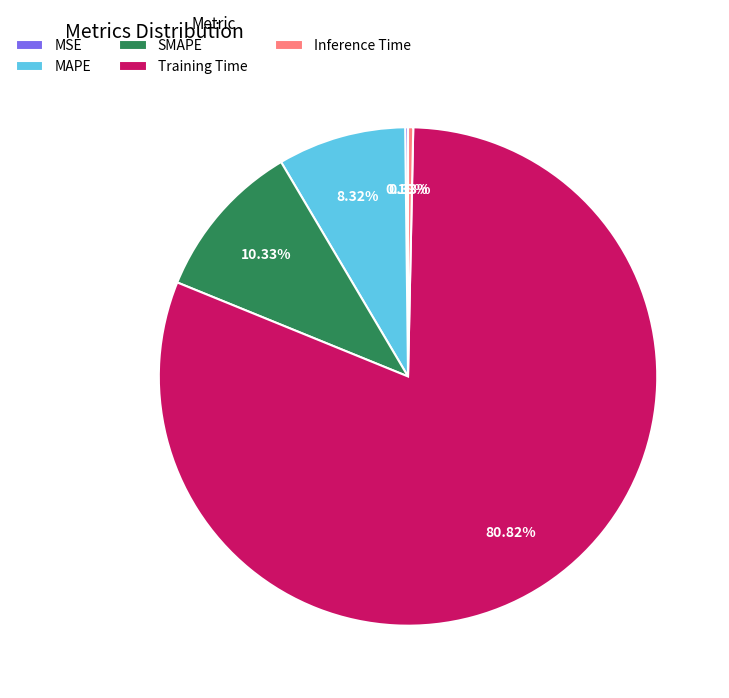

Between SMAPE and Inference Time, which is larger?

SMAPE